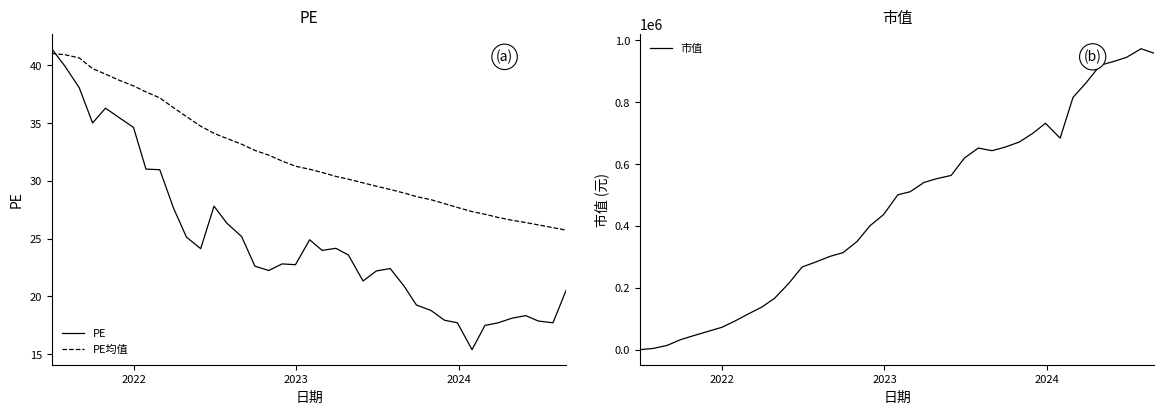

What is the lowest value of the PE均值 series?

25.7